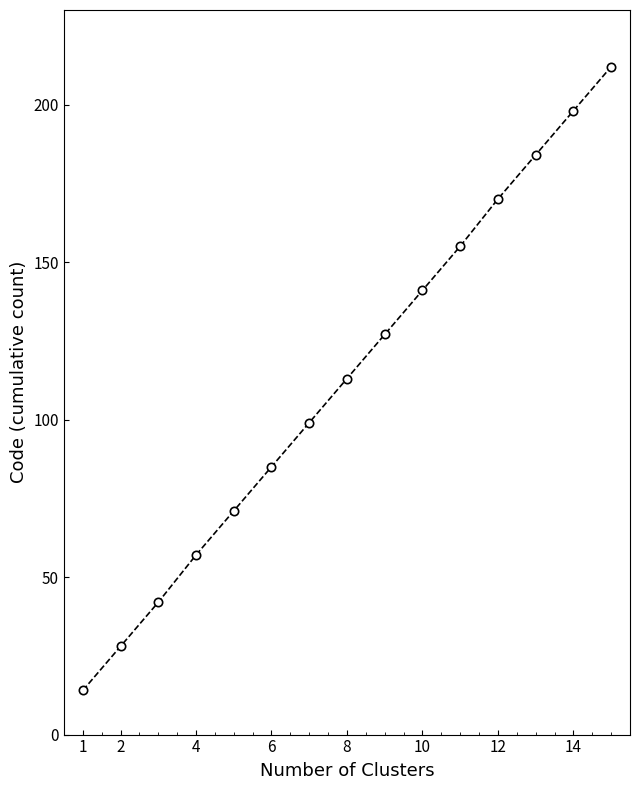

What is the difference between the maximum and second lowest values?

184